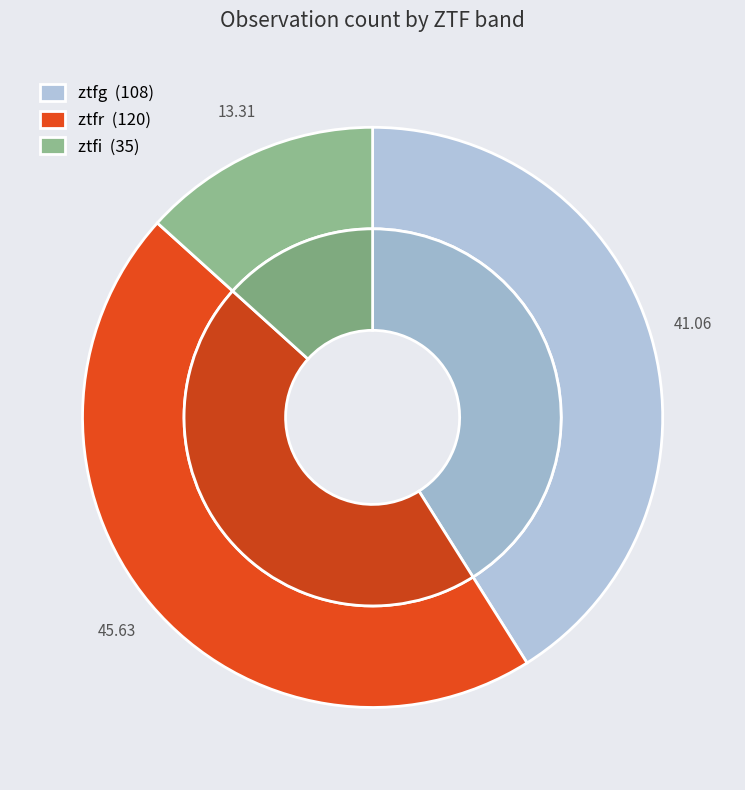

Count the number of slices in the pie.

3